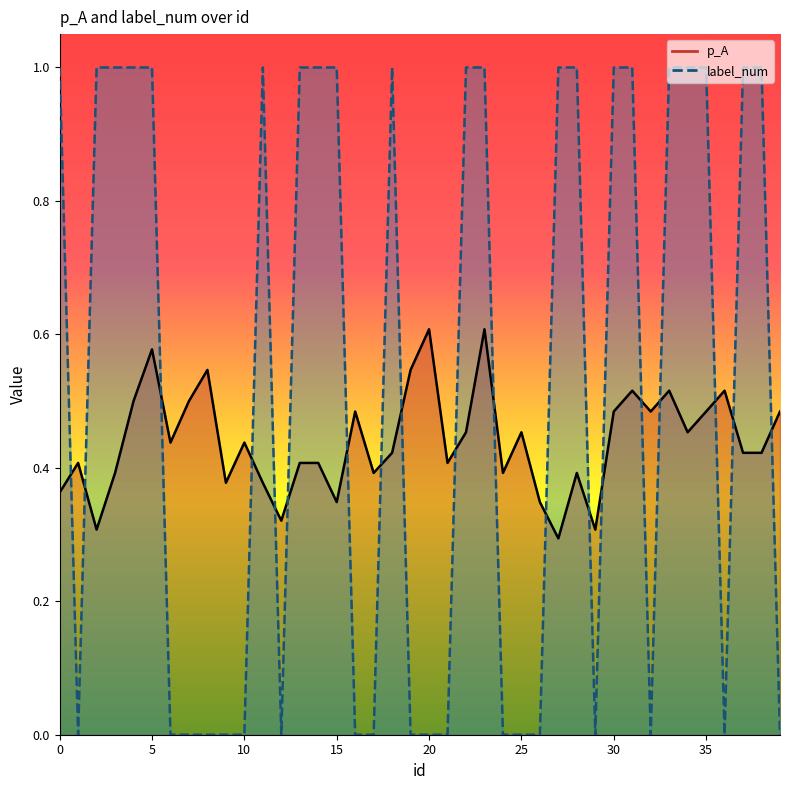

What is the maximum value shown in the chart?

1.0